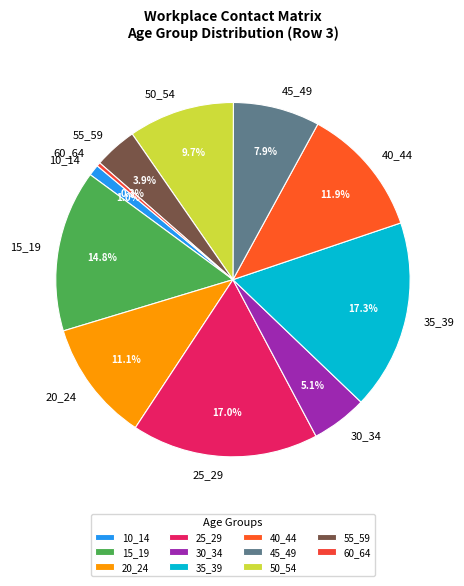

True or false: 30_34 accounts for 5% of the total.

True